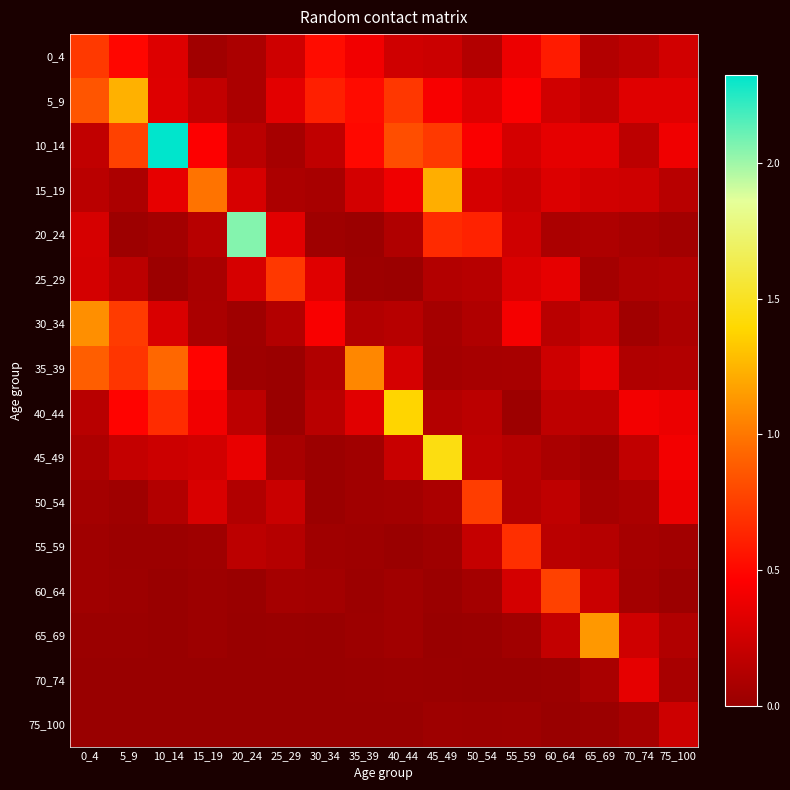

What is the spread (max minus min) of values at 45_49?

1.4